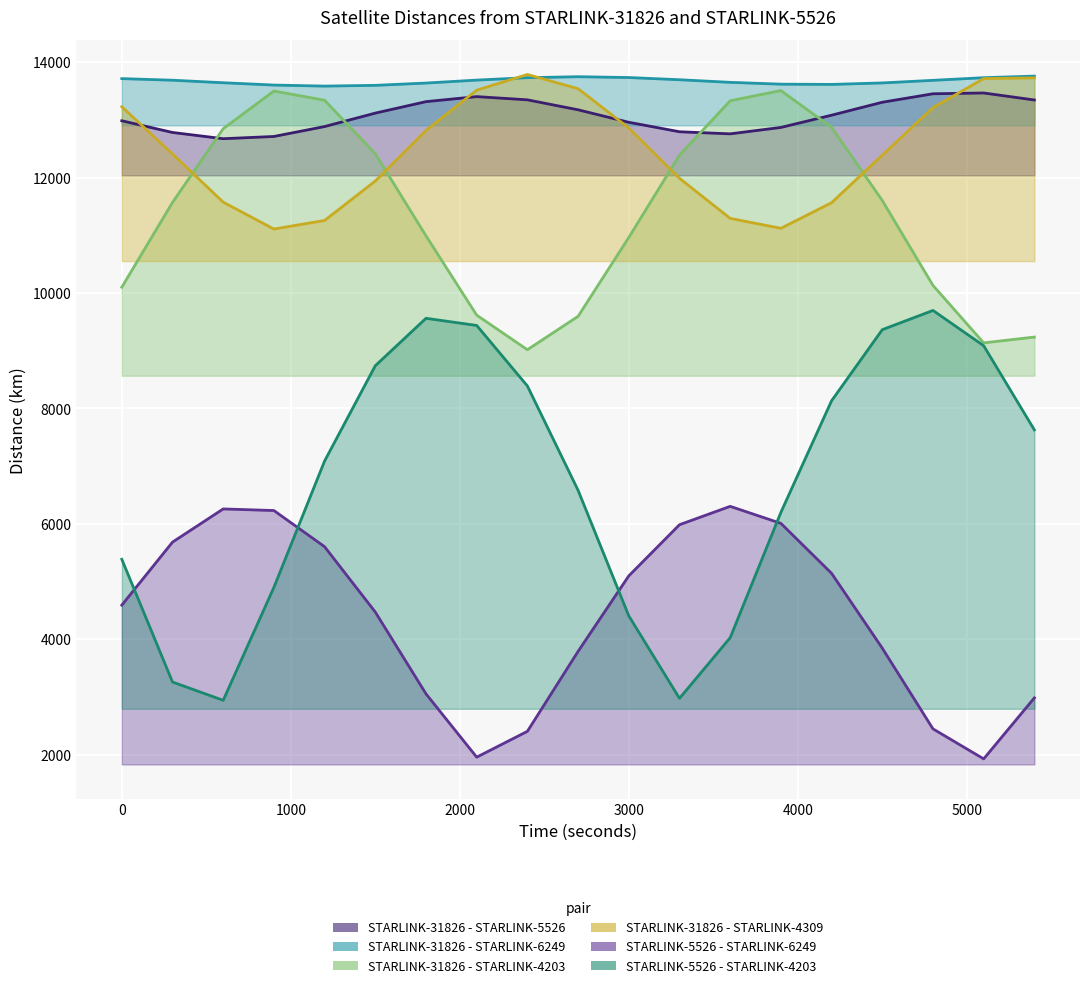

Where is STARLINK-31826 - STARLINK-4309 nearest to the value 12446?

300